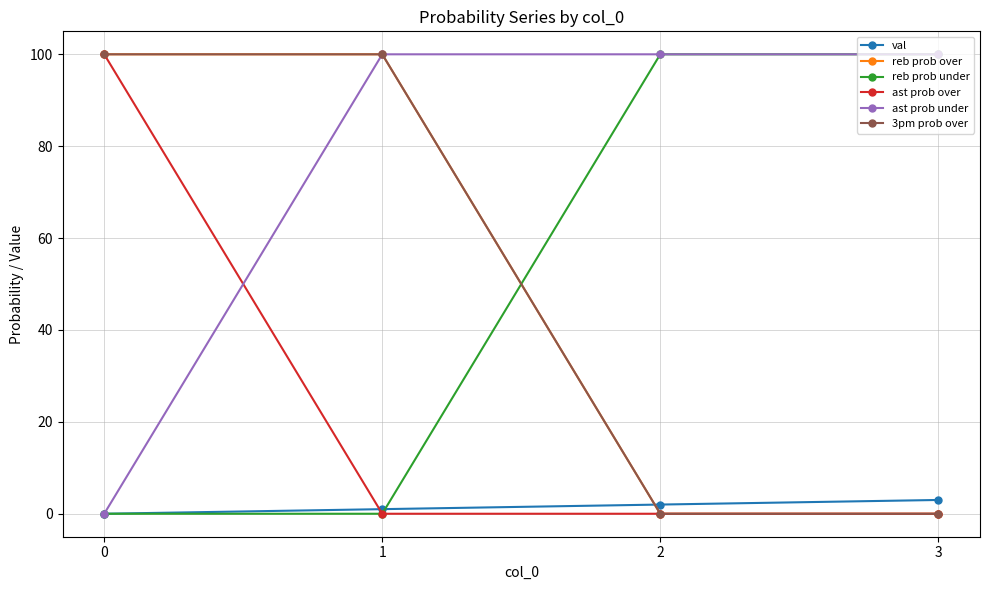

Does the chart have visible grid lines?

Yes